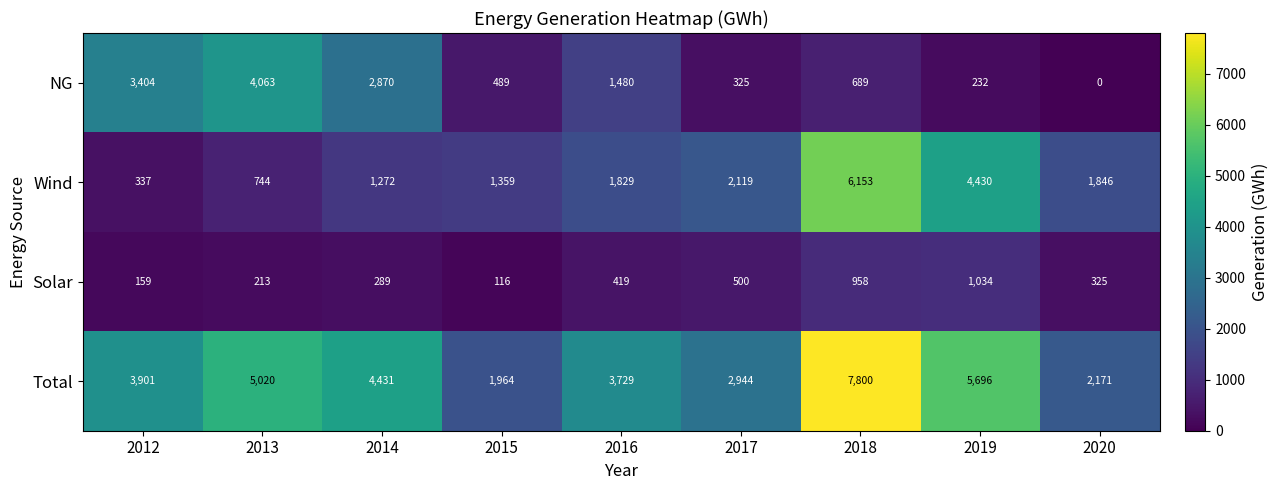

At which label does Total reach its minimum?

2015